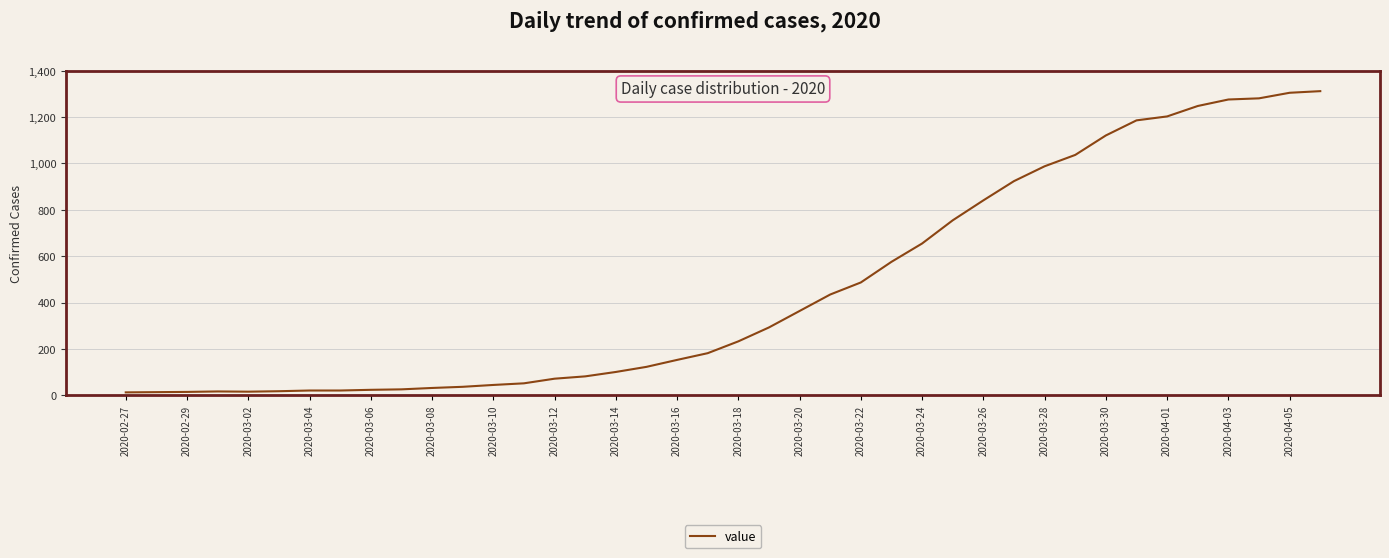

What is the difference between the maximum and minimum values?

1299